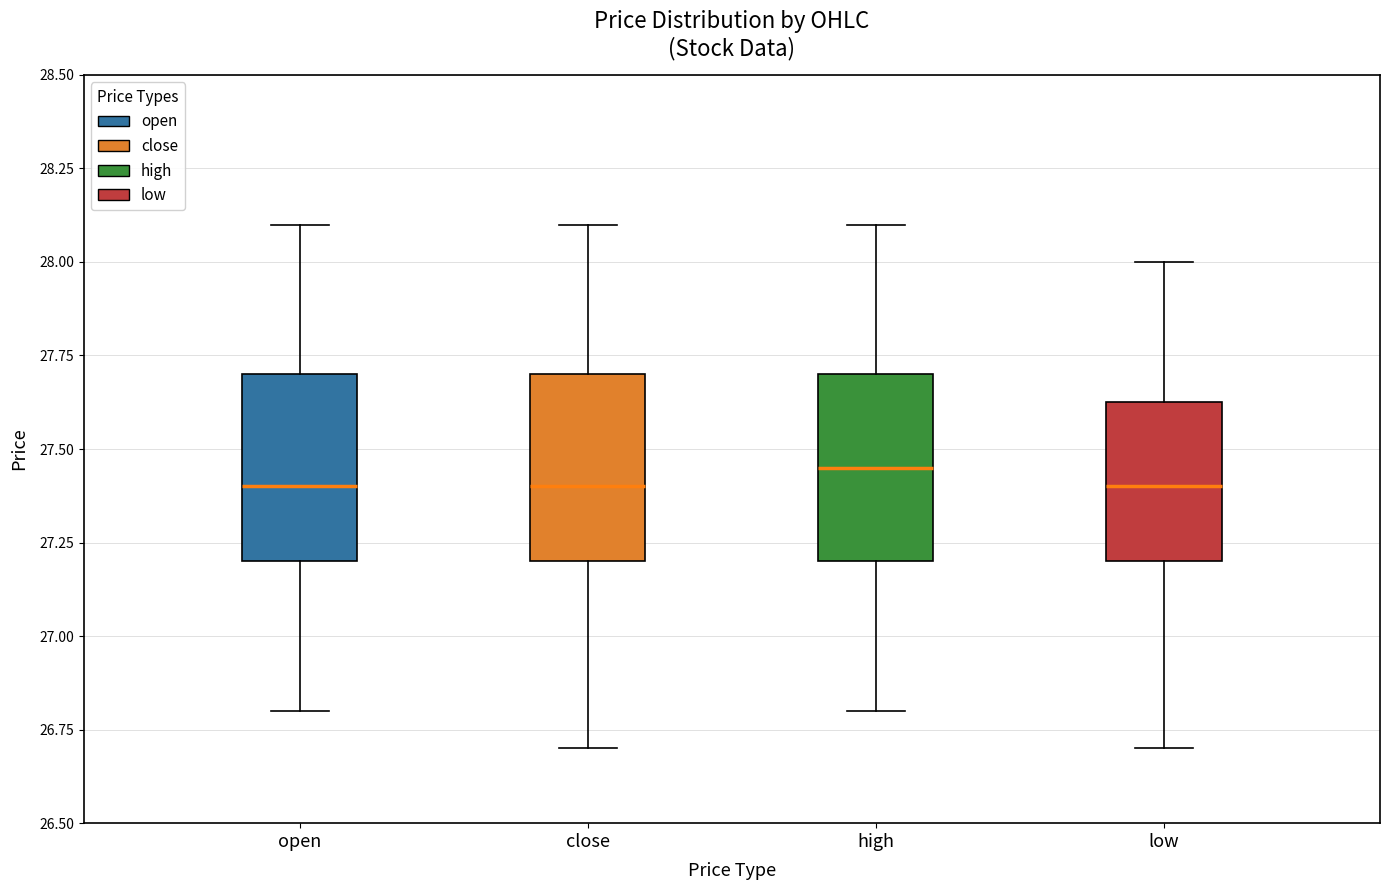

Where does the lower whisker of the box for high end on the y-axis? The values are not printed on the chart, so give them approximately, as read against the axis.

26.80